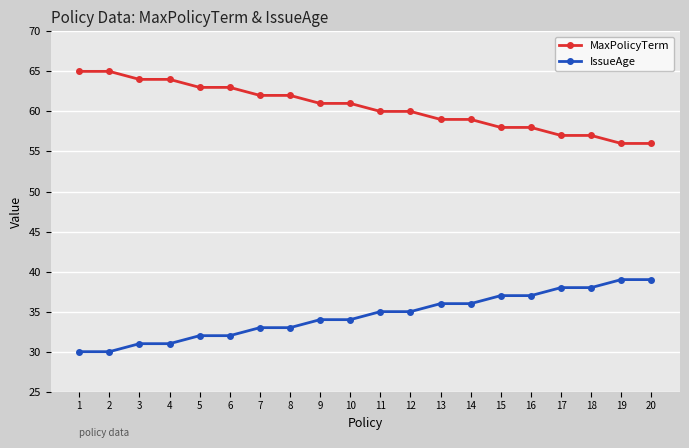

What value does the MaxPolicyTerm series have at 13?

59